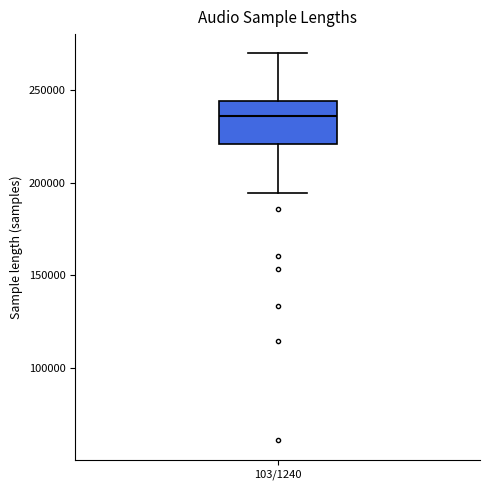

Where is the lower edge of the box for 103/1240 on the y-axis? The values are not printed on the chart, so give them approximately, as read against the axis.

220000